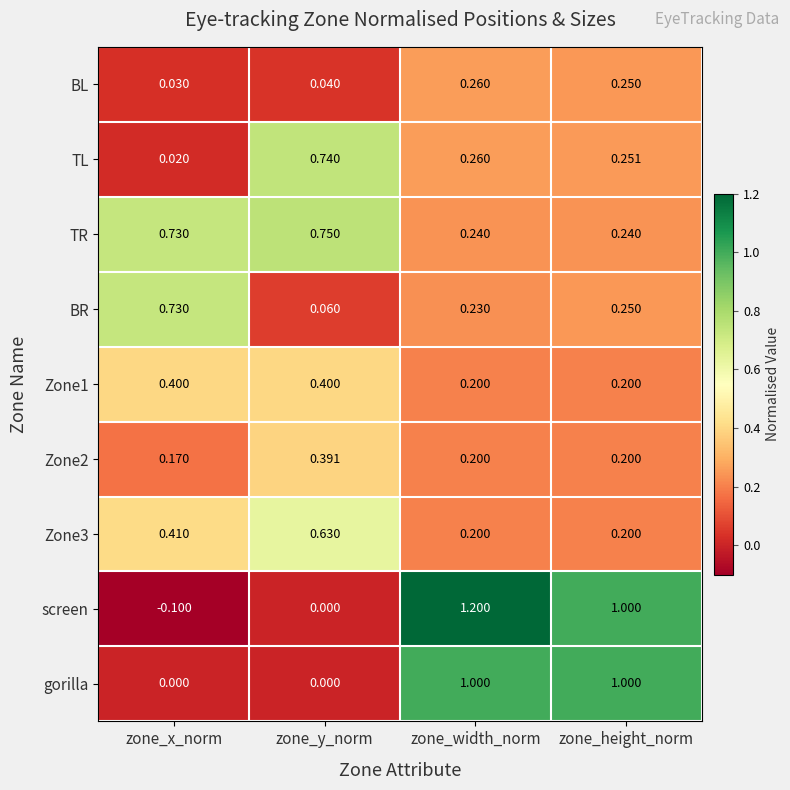

Which series has the largest range (max minus min)?

screen